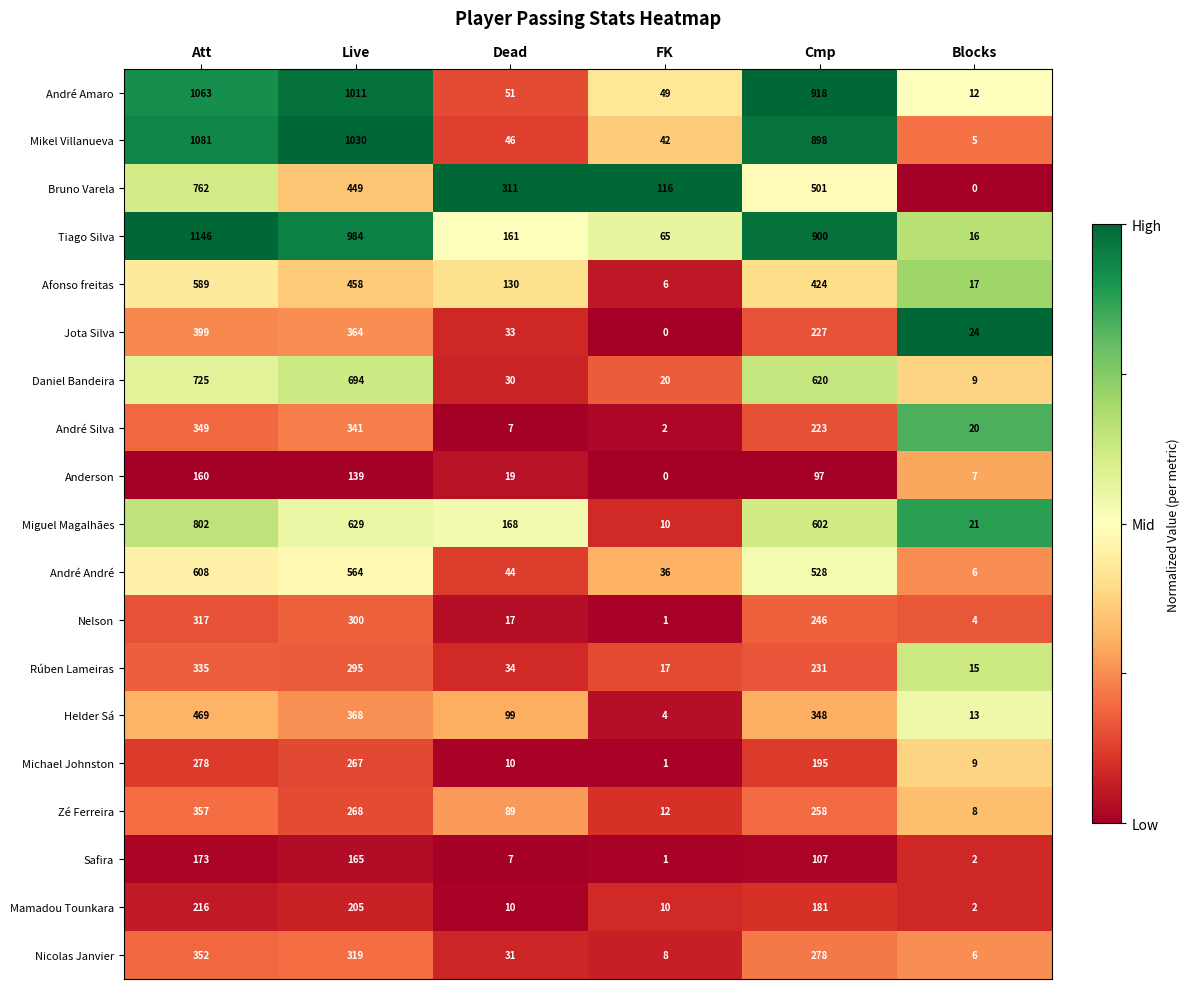

Which series has the largest total across all categories?

Tiago Silva